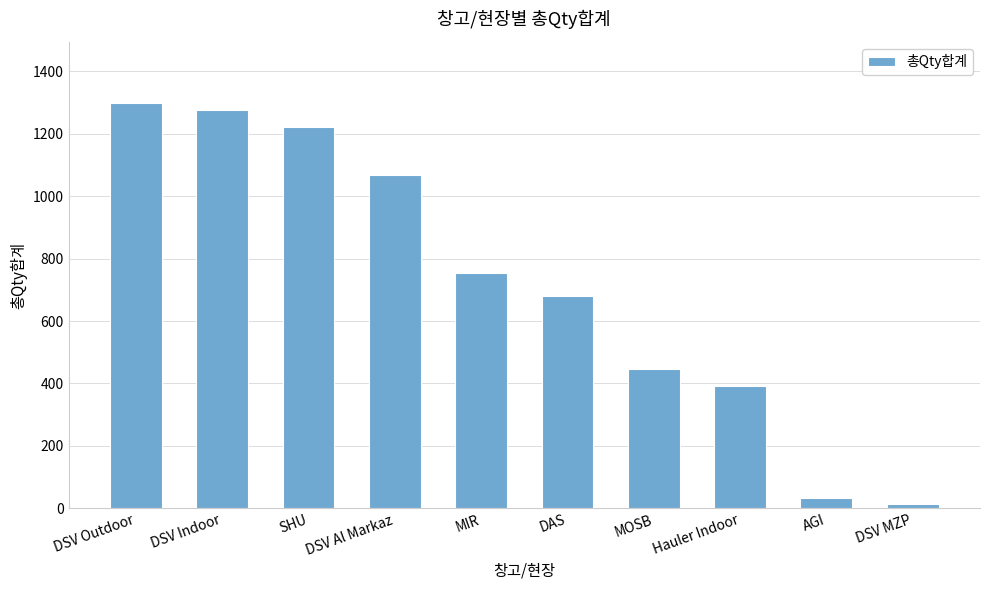

Rank the categories by value from highest to lowest.

DSV Outdoor, DSV Indoor, SHU, DSV Al Markaz, MIR, DAS, MOSB, Hauler Indoor, AGI, DSV MZP